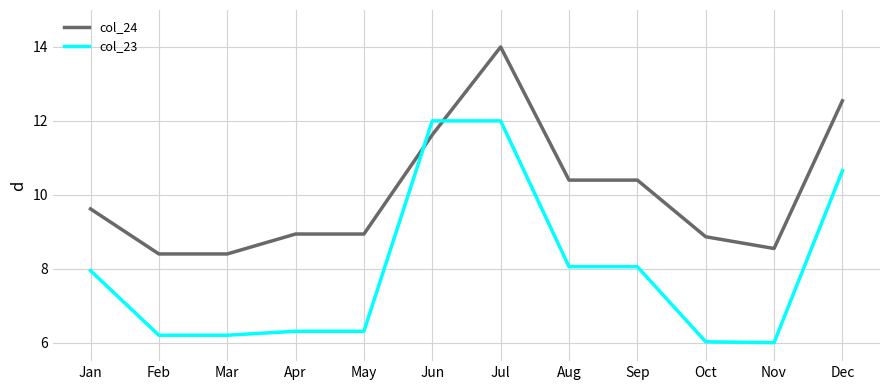

Between Jul and Aug, which series saw the biggest shift?

col_23